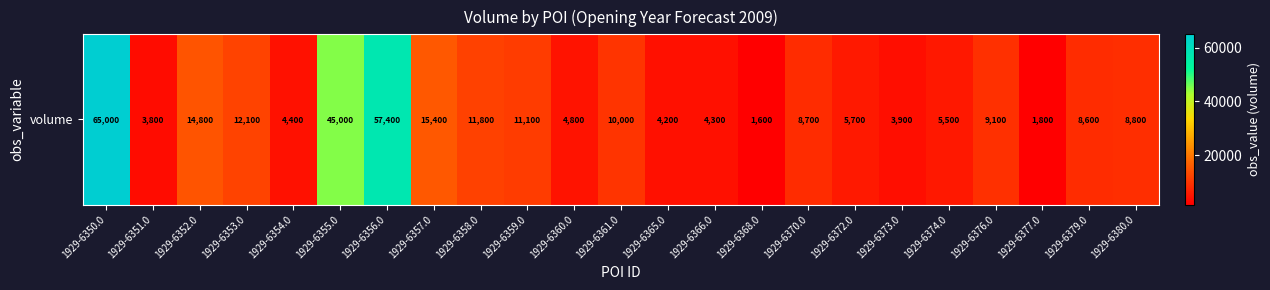

Reading left to right, list all the values displayed in this chart.

65000	3800	14800	12100	4400	45000	57400	15400	11800	11100	4800	10000	4200	4300	1600	8700	5700	3900	5500	9100	1800	8600	8800